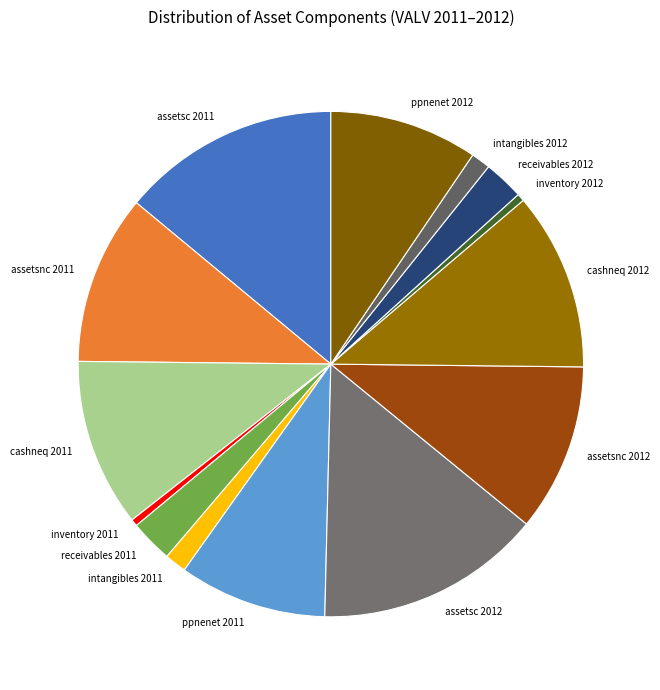

Does assetsc 2012 account for over 50% of the chart?

No